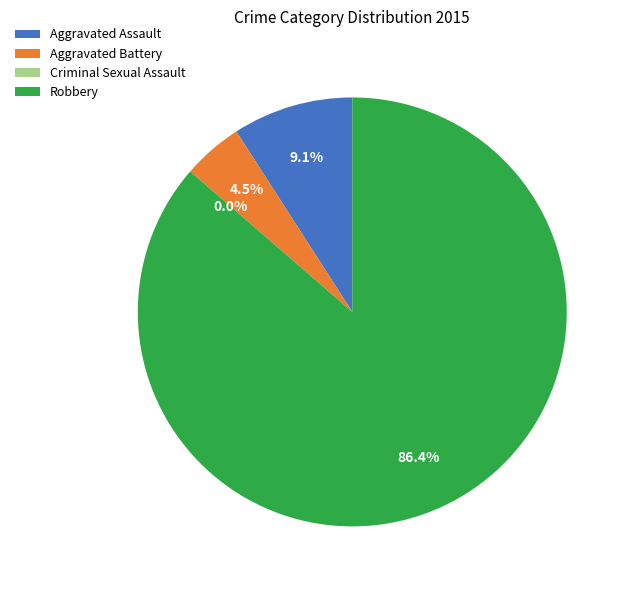

Do Robbery and Criminal Sexual Assault together represent more than half of the pie?

Yes